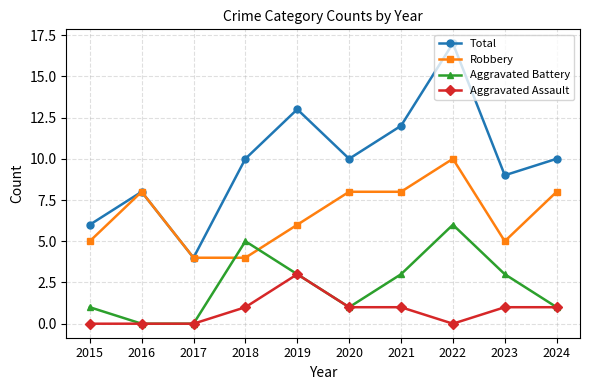

Count the number of categories in the chart.

10